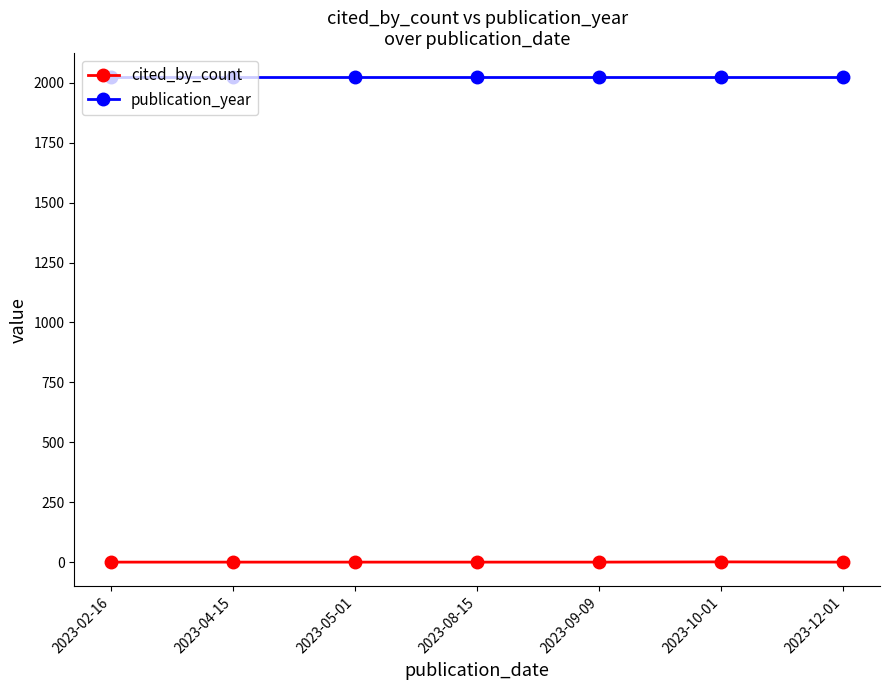

True or false: cited_by_count and publication_year intersect in this chart.

False